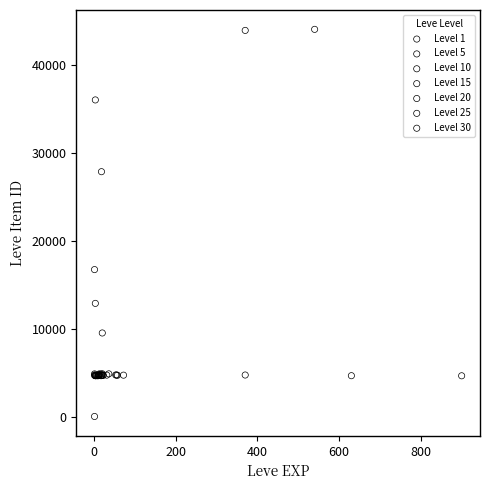

What are all the series names shown in the legend?

Level 1, Level 5, Level 10, Level 15, Level 20, Level 25, Level 30